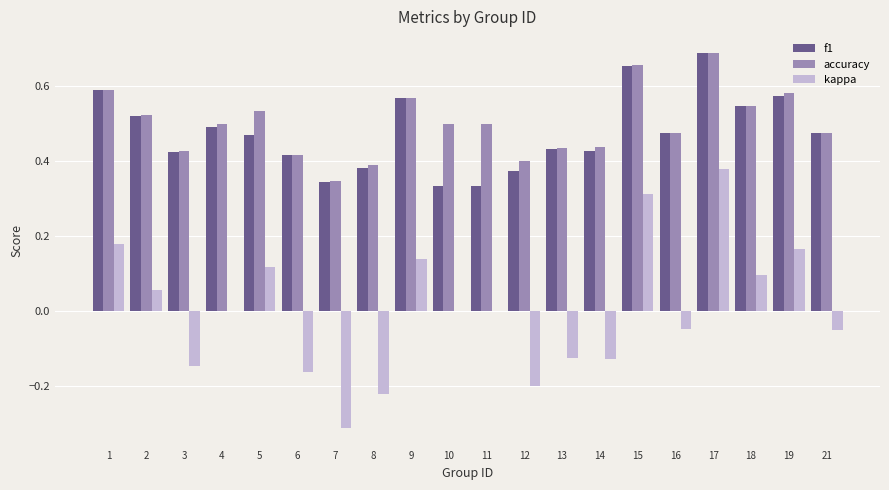

At which label does f1 reach its peak?

17